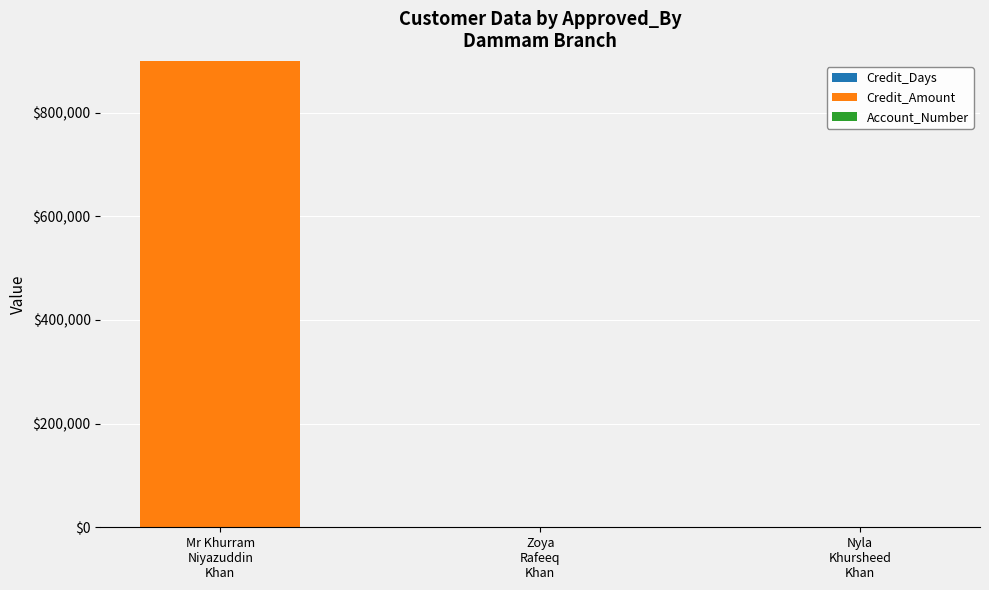

How many series are shown in this chart?

3